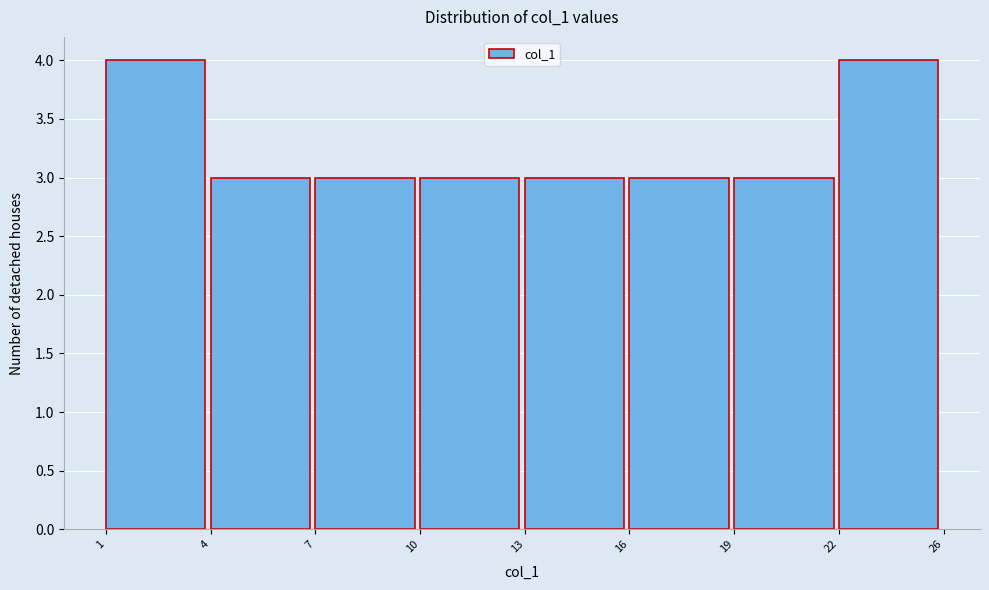

Reading left to right, what are all the values shown in this chart?

4	3	3	3	3	3	3	4